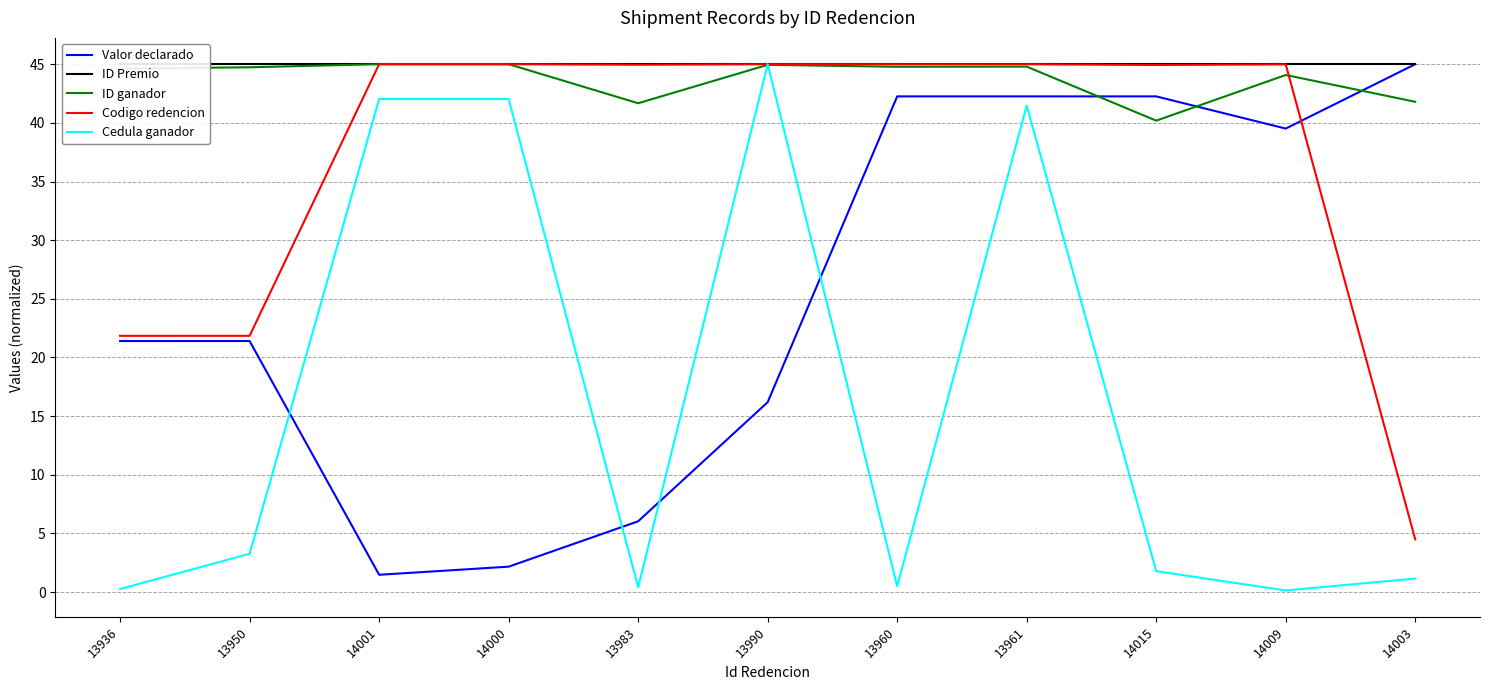

How many lines are shown in the chart?

5